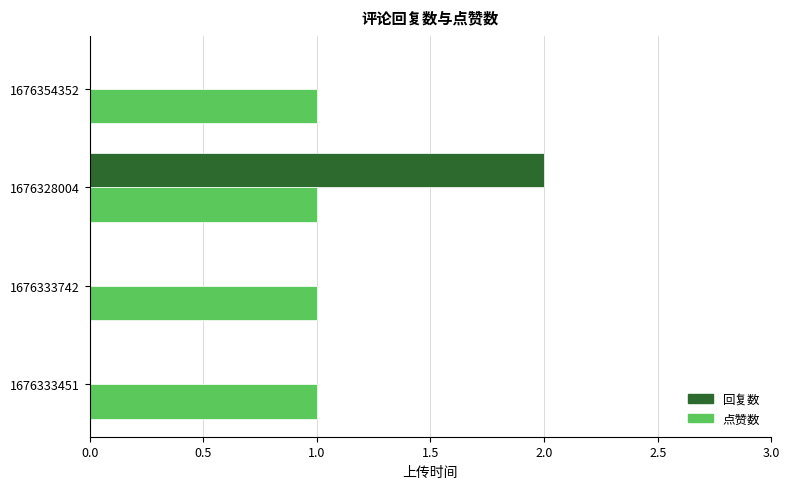

At which category is the sum across all series the highest?

1676328004